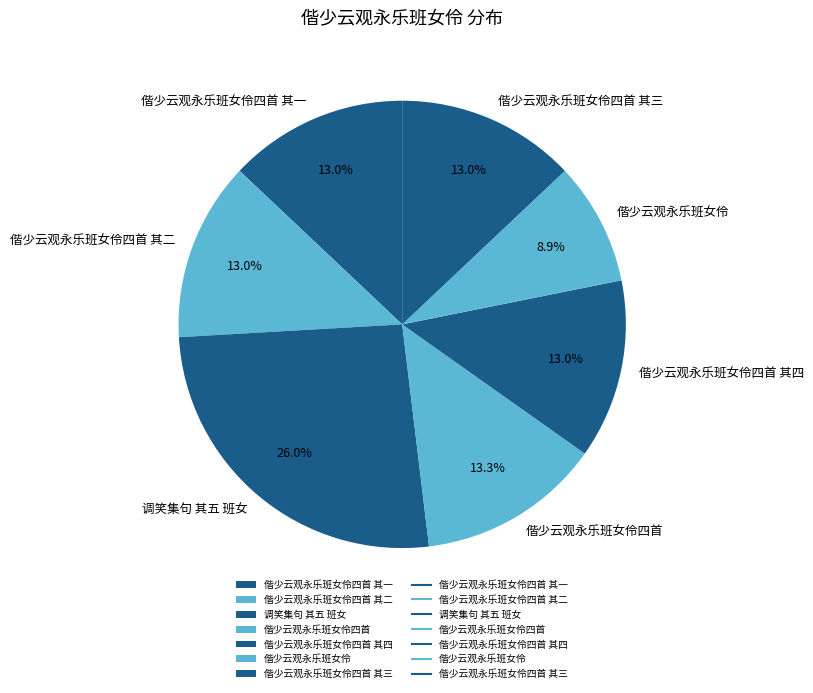

Which category has the biggest portion of the pie?

调笑集句 其五 班女